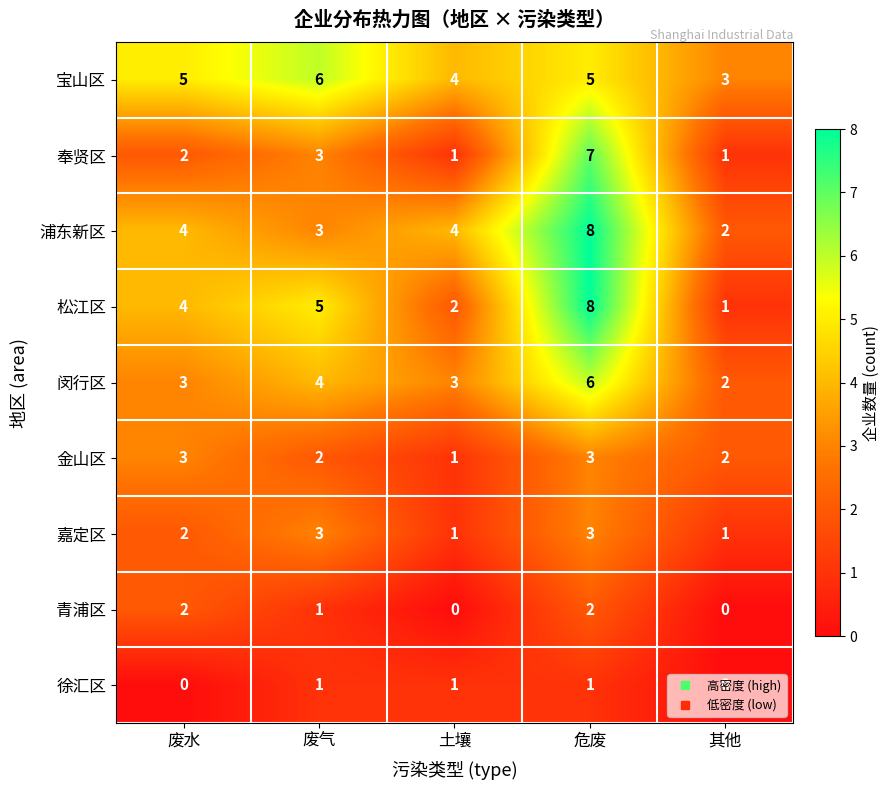

At which label is 奉贤区 closest to 4?

废气